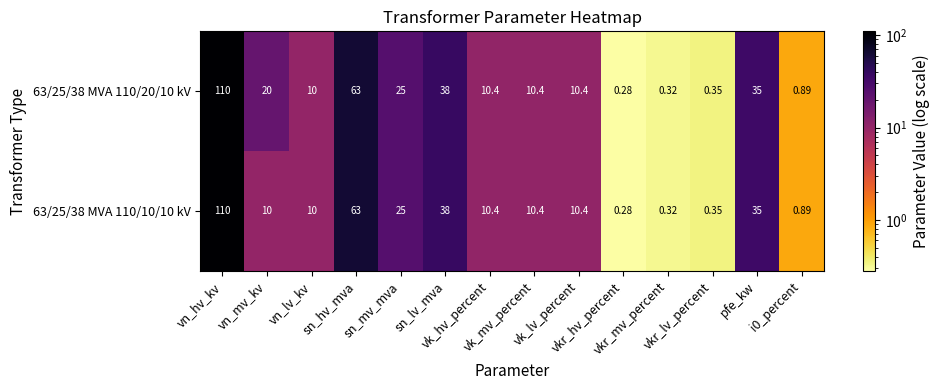

Reading left to right, transcribe all the data shown in this chart.

63/25/38 MVA 110/20/10 kV: vn_hv_kv=110.0	vn_mv_kv=20.0	vn_lv_kv=10.0	sn_hv_mva=63.0	sn_mv_mva=25.0	sn_lv_mva=38.0	vk_hv_percent=10.4	vk_mv_percent=10.4	vk_lv_percent=10.4	vkr_hv_percent=0.3	vkr_mv_percent=0.3	vkr_lv_percent=0.3	pfe_kw=35.0	i0_percent=0.9
63/25/38 MVA 110/10/10 kV: vn_hv_kv=110.0	vn_mv_kv=10.0	vn_lv_kv=10.0	sn_hv_mva=63.0	sn_mv_mva=25.0	sn_lv_mva=38.0	vk_hv_percent=10.4	vk_mv_percent=10.4	vk_lv_percent=10.4	vkr_hv_percent=0.3	vkr_mv_percent=0.3	vkr_lv_percent=0.3	pfe_kw=35.0	i0_percent=0.9